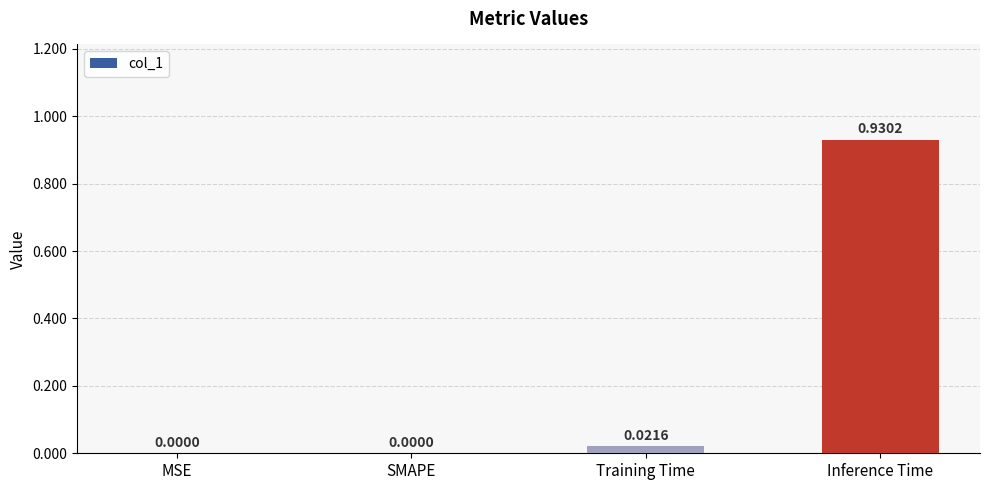

What is the average value?

0.2